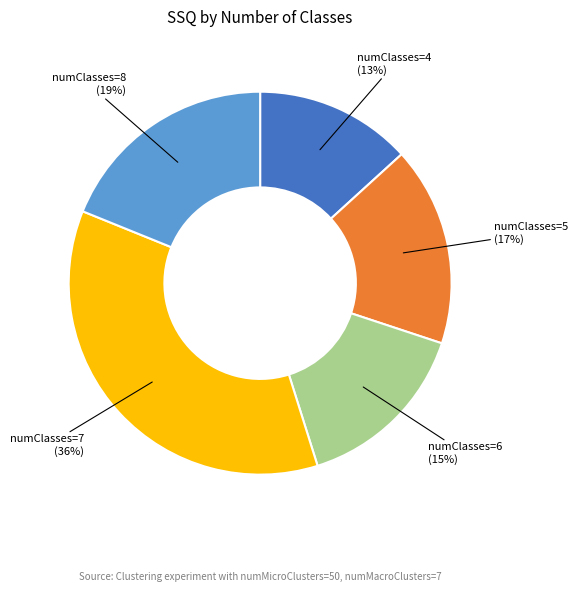

How many segments does this pie chart have?

5